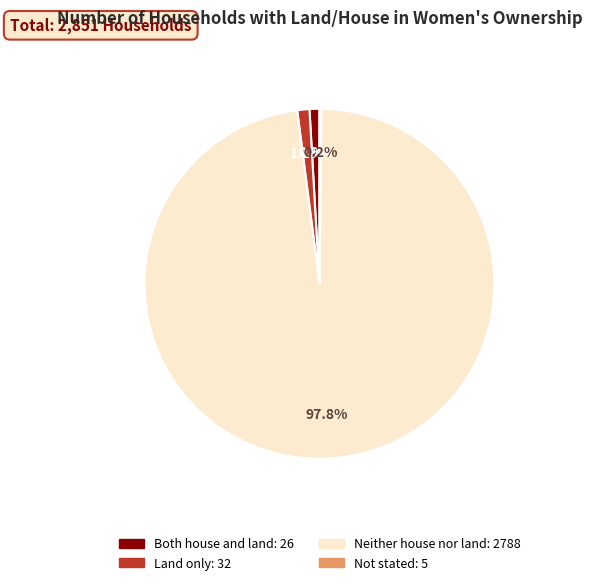

How much of the chart is everything except Both house and land?

99.1%